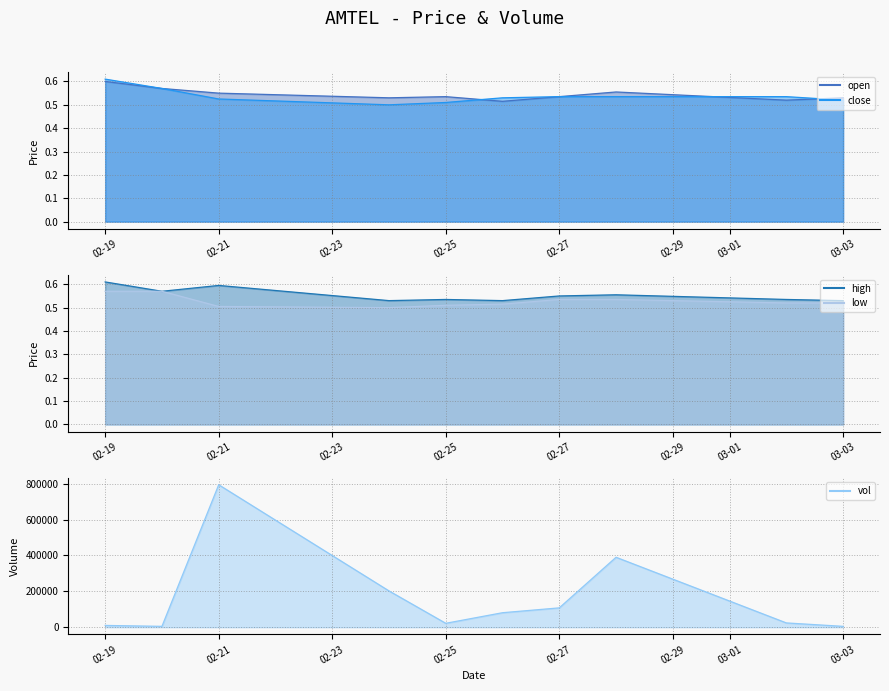

True or false: vol_line has more than 1 points higher than both neighbors.

True